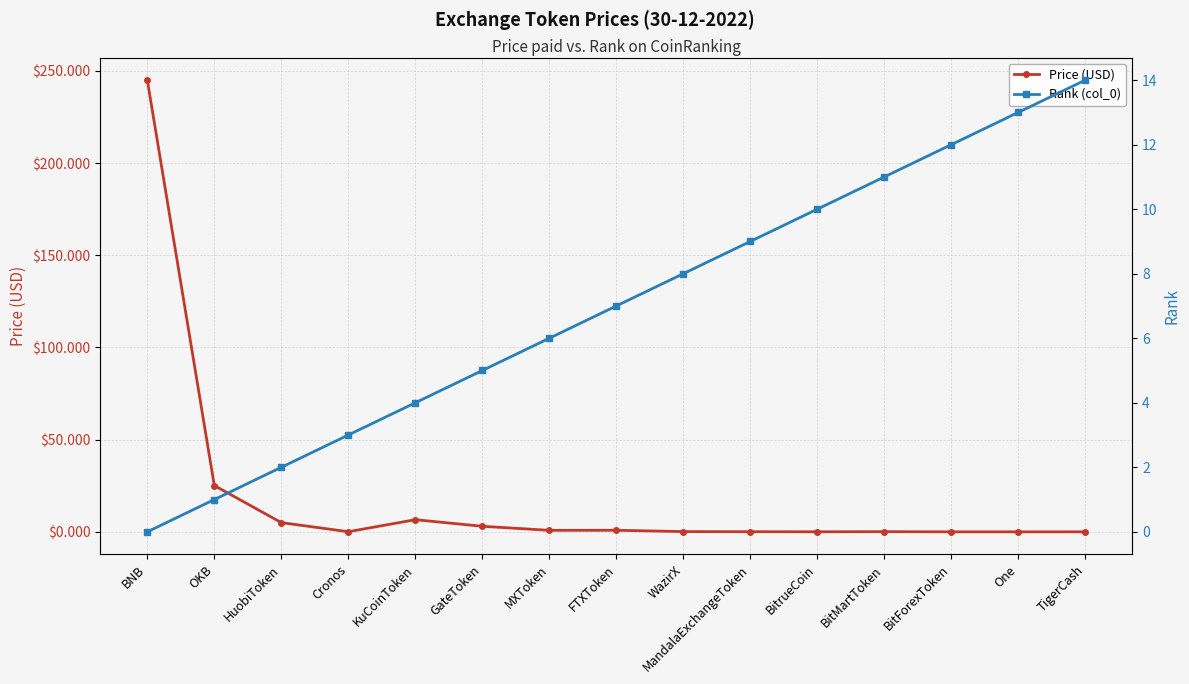

What is the label of the 14th point from the left?

One